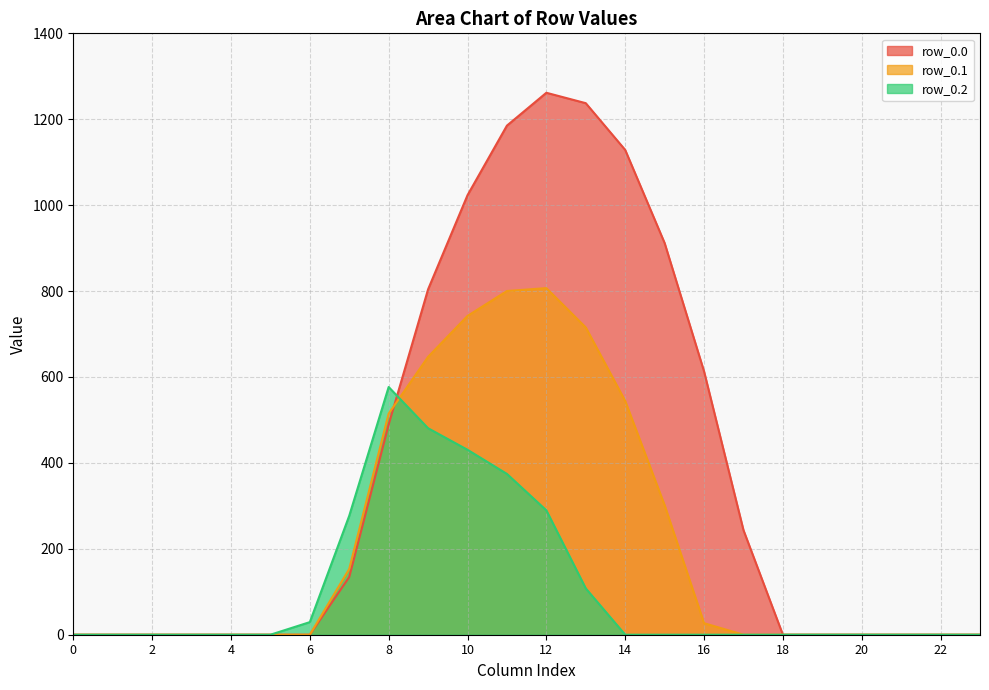

Reading right to left, transcribe all the data shown in this chart.

row_0.0: 0.0	0.0	0.0	0.0	0.0	0.0	243.5	613.0	911.8	1128.6	1237.4	1261.6	1185.2	1023.2	804.0	489.3	134.3	0.0	0.0	0.0	0.0	0.0	0.0	0.0
row_0.1: 0.0	0.0	0.0	0.0	0.0	0.0	0.0	26.8	301.4	544.1	715.3	806.9	800.2	742.1	646.9	514.8	153.2	0.0	0.0	0.0	0.0	0.0	0.0	0.0
row_0.2: 0.0	0.0	0.0	0.0	0.0	0.0	0.0	0.0	0.0	0.0	107.8	289.5	374.4	430.5	480.7	576.6	276.9	29.3	0.0	0.0	0.0	0.0	0.0	0.0